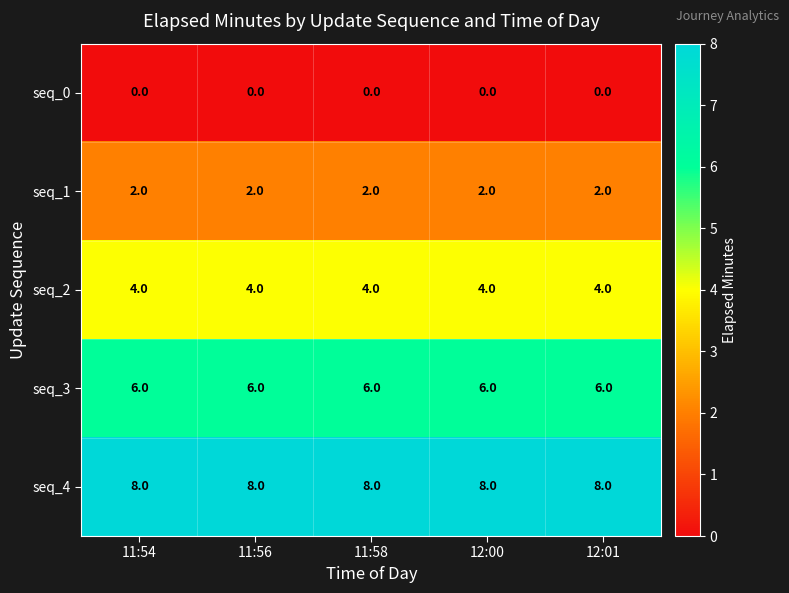

Rank the series by their maximum value, from highest to lowest.

seq_4, seq_3, seq_2, seq_1, seq_0